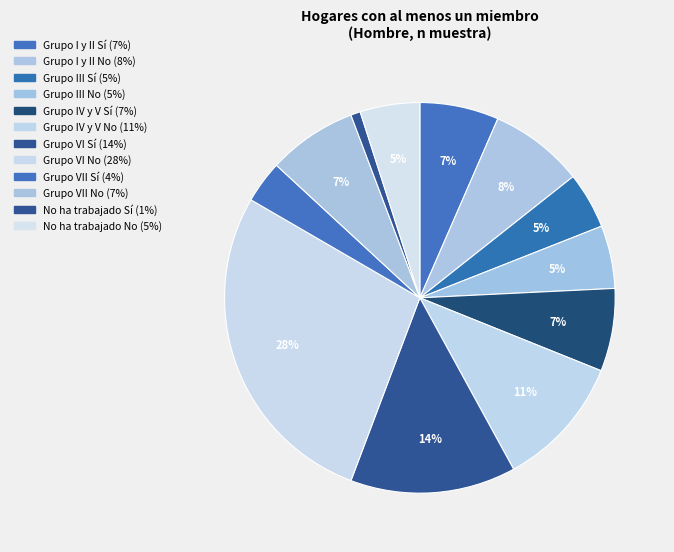

How many segments does this pie chart have?

12